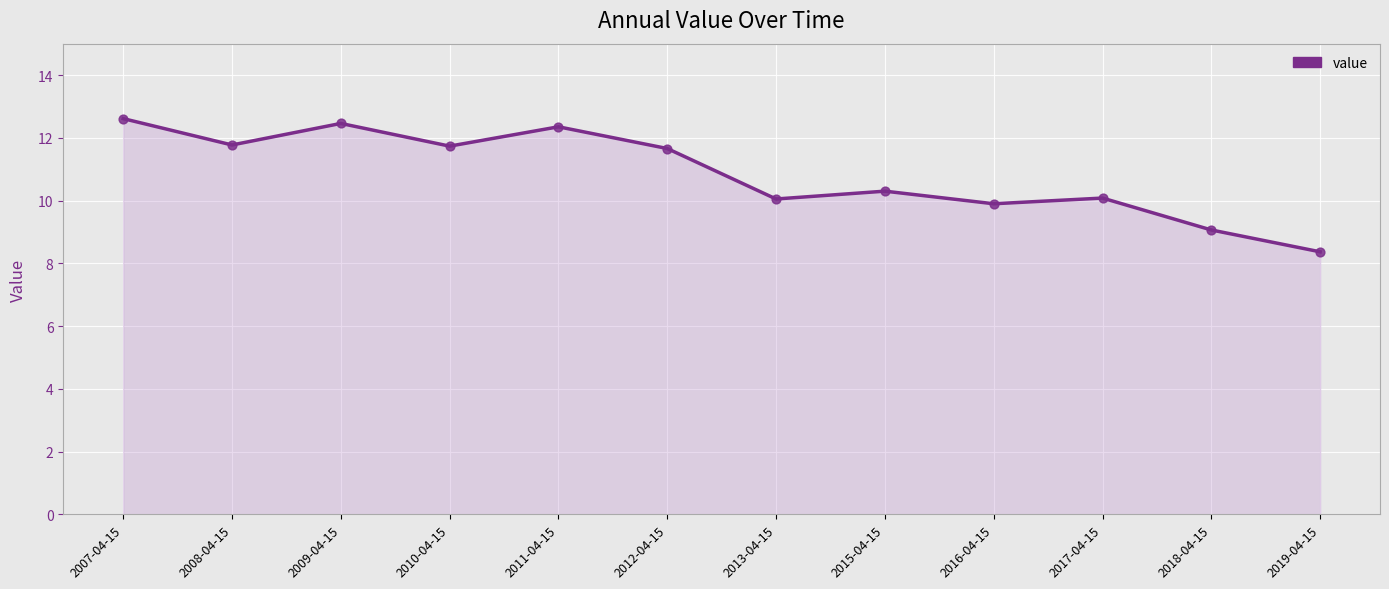

What is the change in value from 2015-04-15 to 2018-04-15?

-1.2